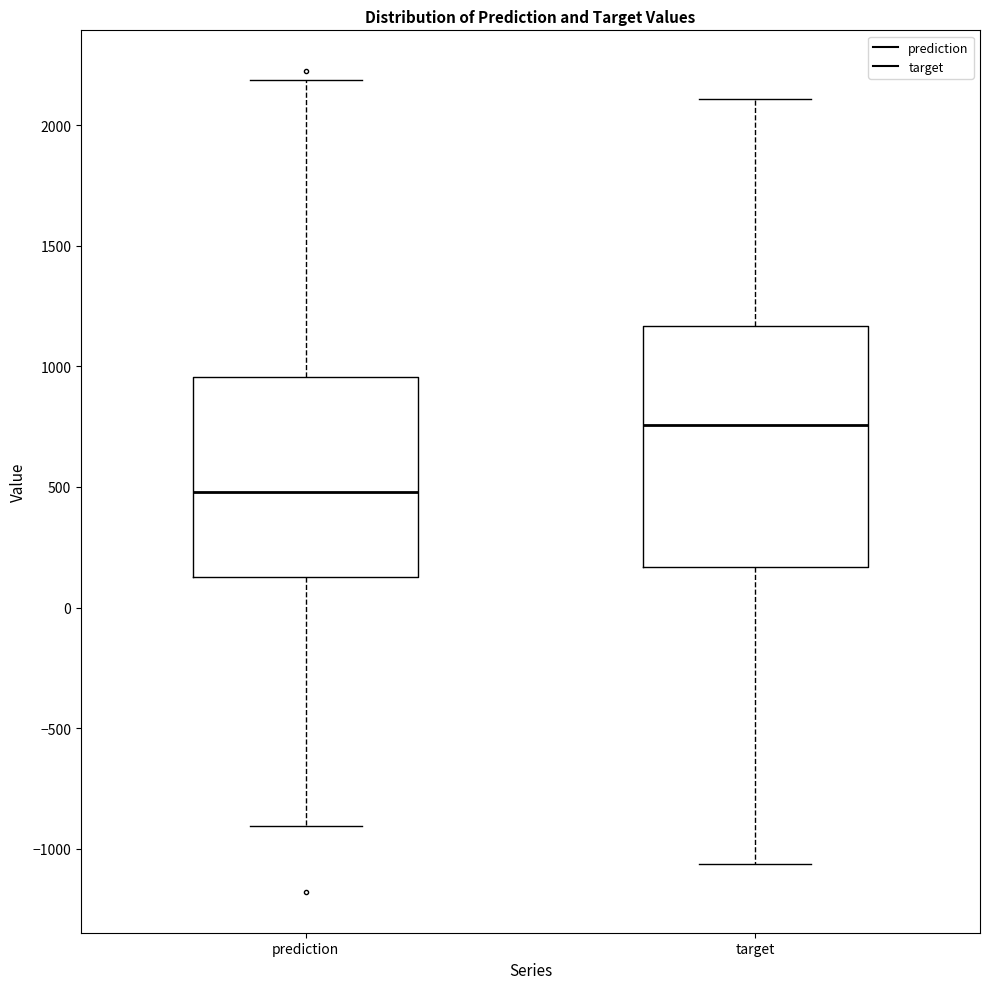

Where is the upper edge of the box for prediction on the y-axis? The values are not printed on the chart, so give them approximately, as read against the axis.

950